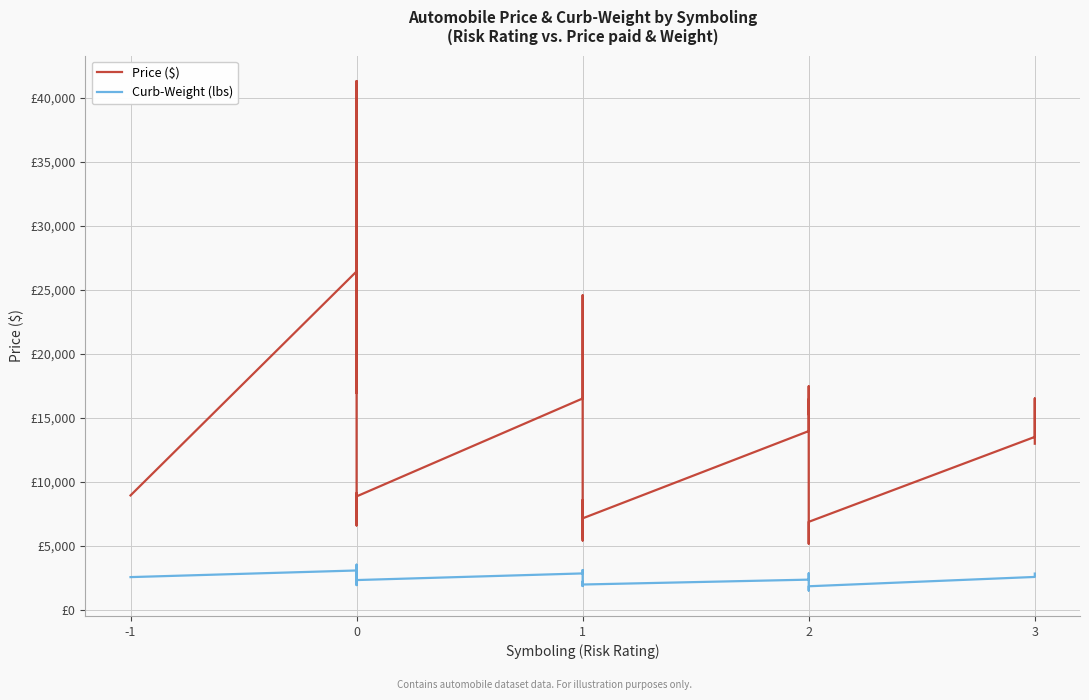

Where is the first local minimum for Curb-Weight (lbs)?

1